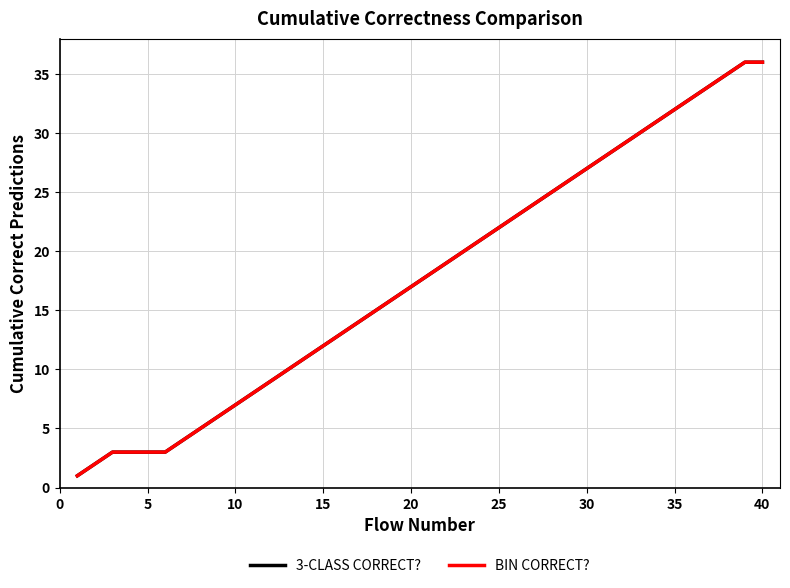

How many lines are shown in the chart?

2